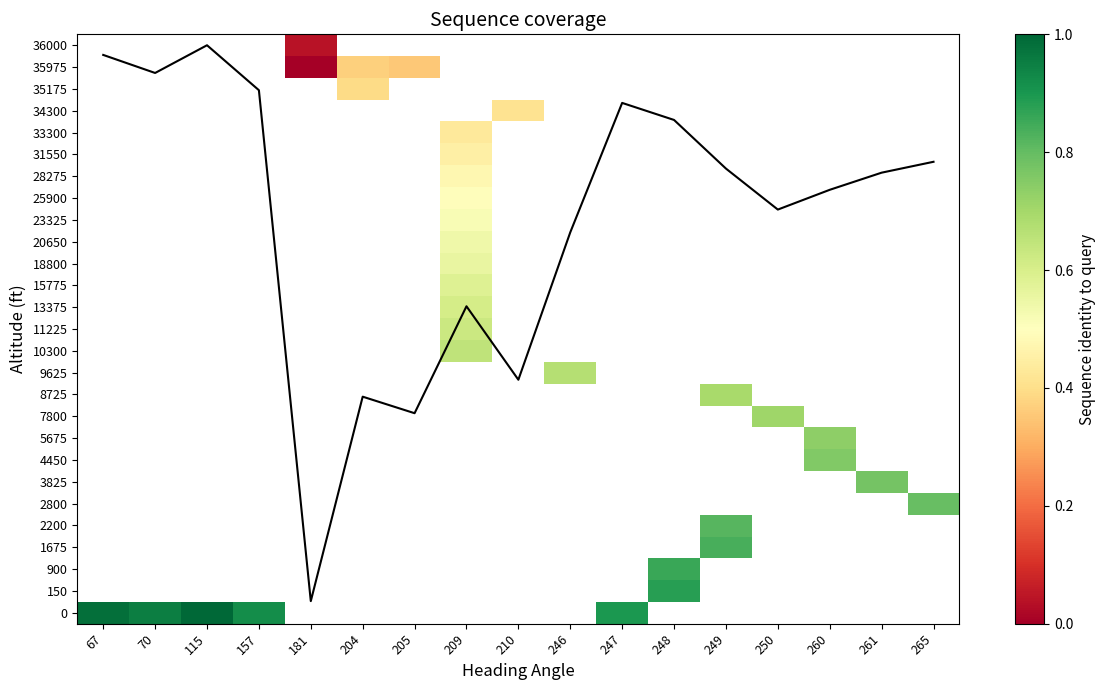

How many distinct data groups are displayed?

28